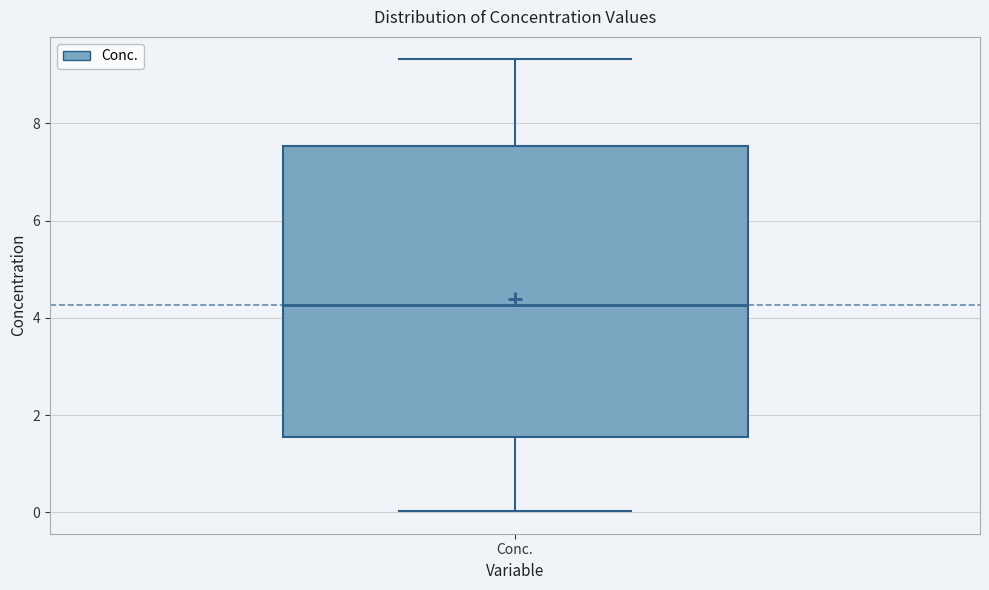

Read this box plot against the y-axis: the position of the median line, the range covered by the box, and the ends of both whiskers. The values are not printed on the chart, so give them approximately, as read against the axis.

median 4.2, box 1.6 to 7.6, whiskers 0.0 to 9.4